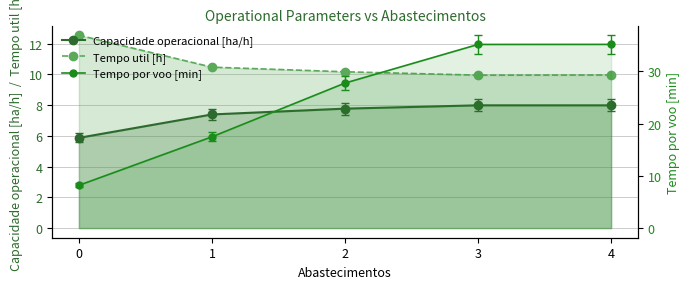

Which series has the largest range (max minus min)?

Tempo por voo [min]